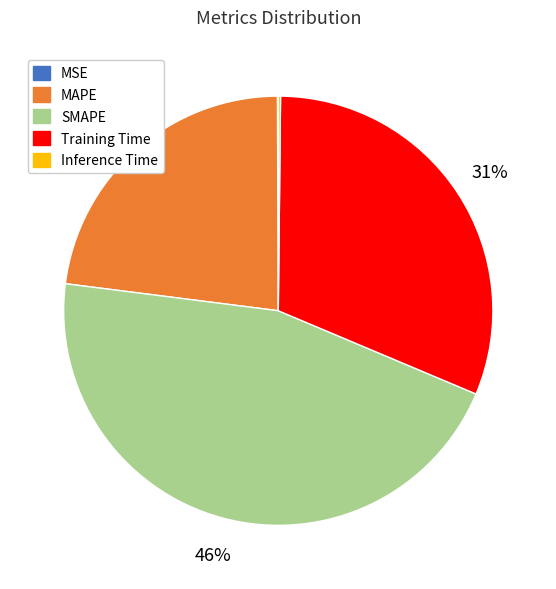

Is MAPE the majority of the pie?

No